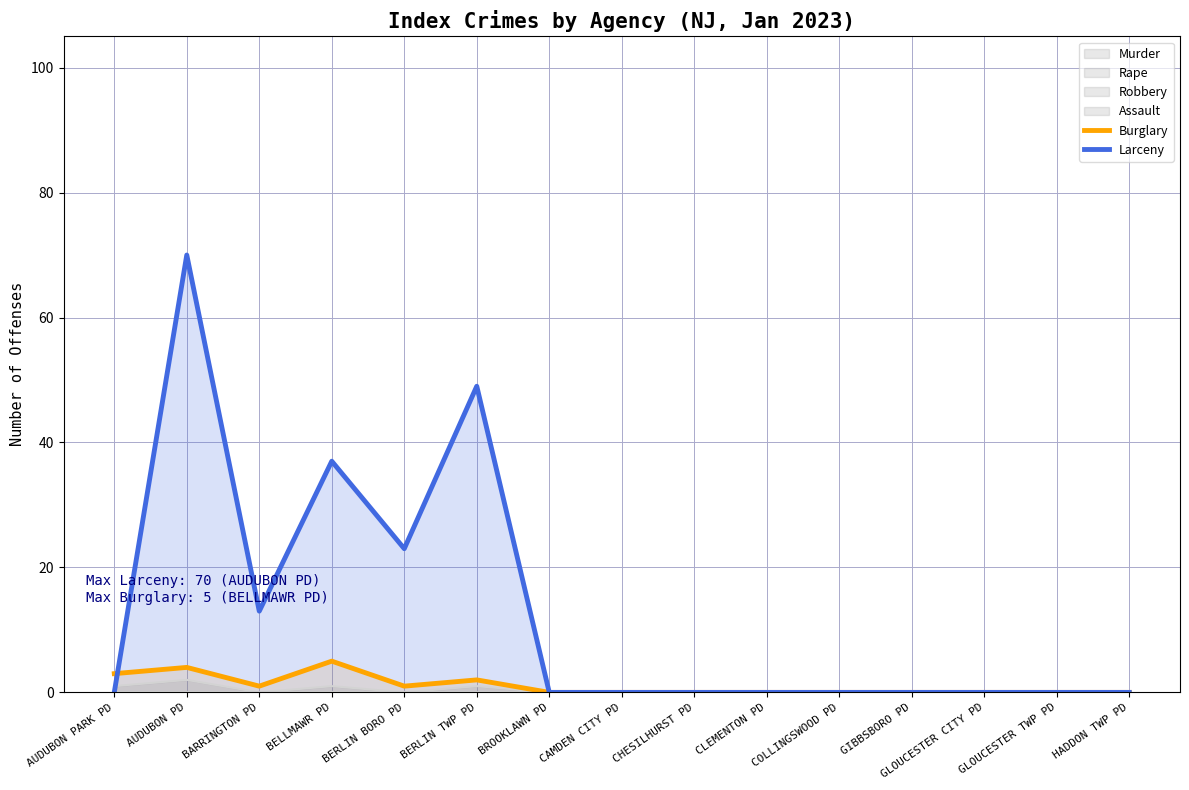

How many interior local peaks does the Larceny series have?

3